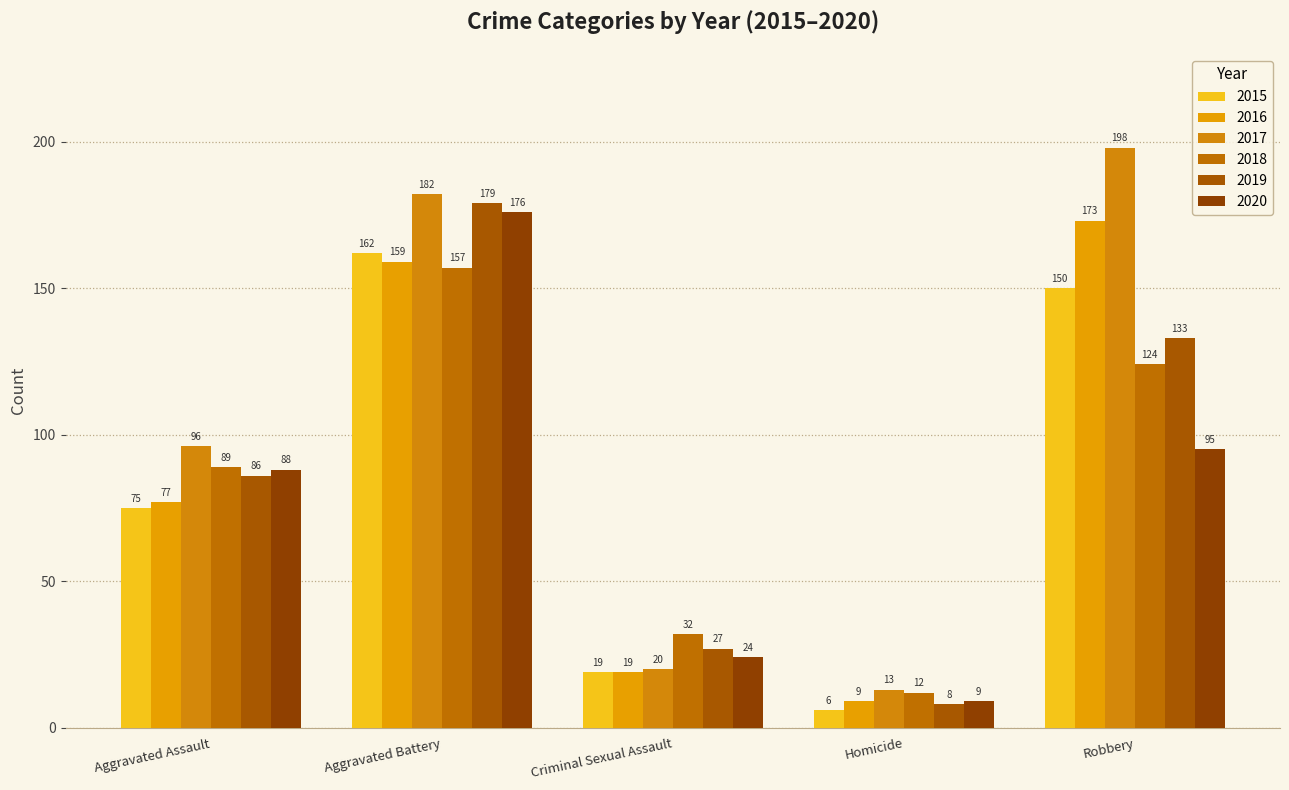

How many bars are there in each group?

6